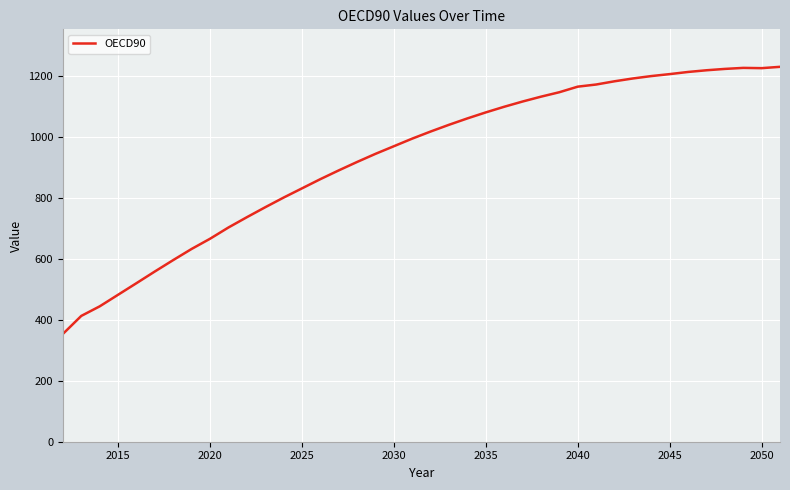

What is the maximum value shown in the chart?

1229.4